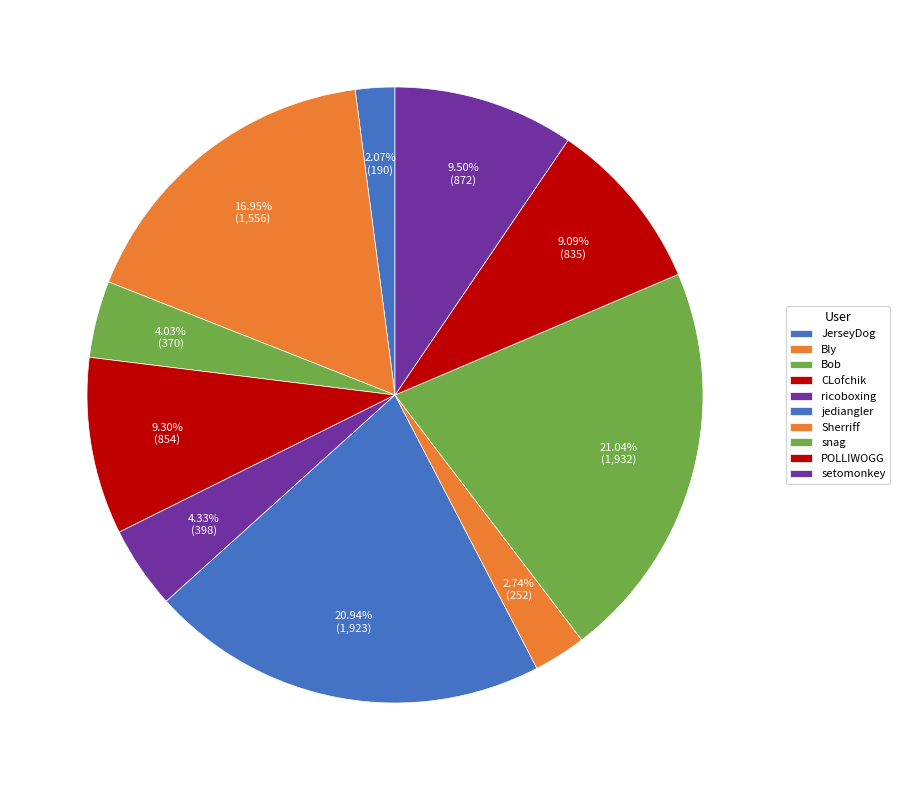

How many segments does this pie chart have?

10